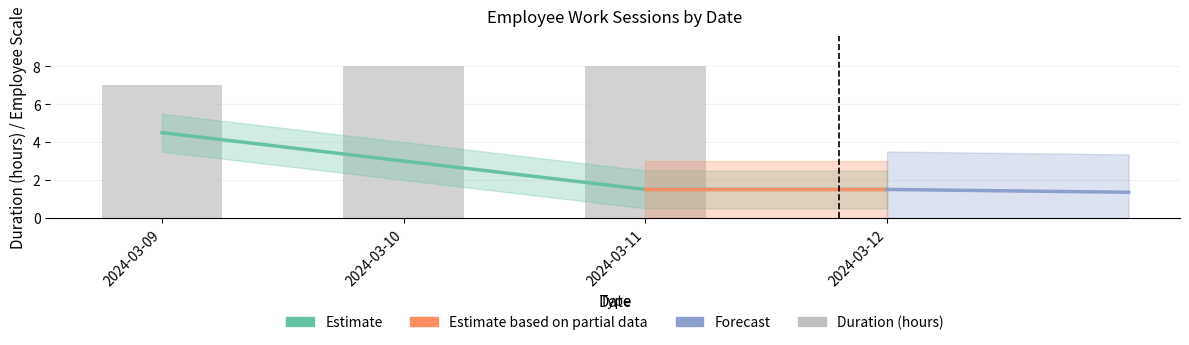

What is the ratio of the value at 2024-03-10 to the value at 2024-03-11?

2.0